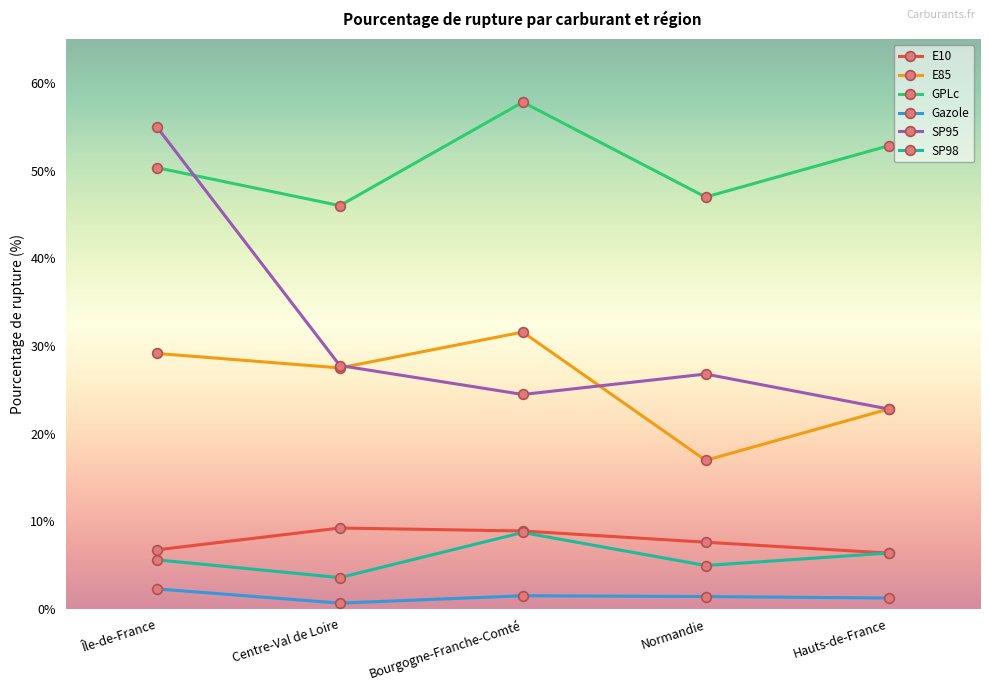

True or false: Gazole and SP98 intersect in this chart.

False